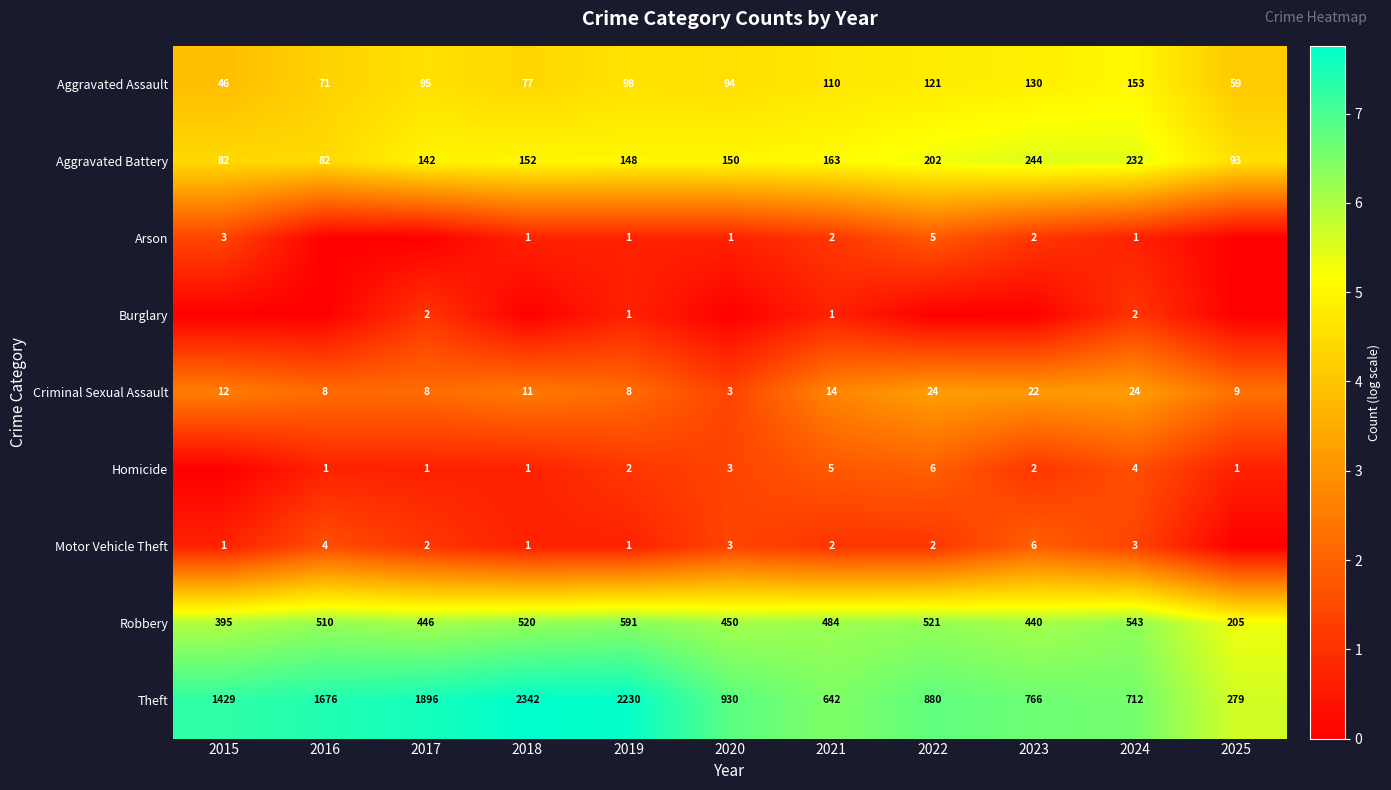

At how many categories does at least one series exceed 4?

11